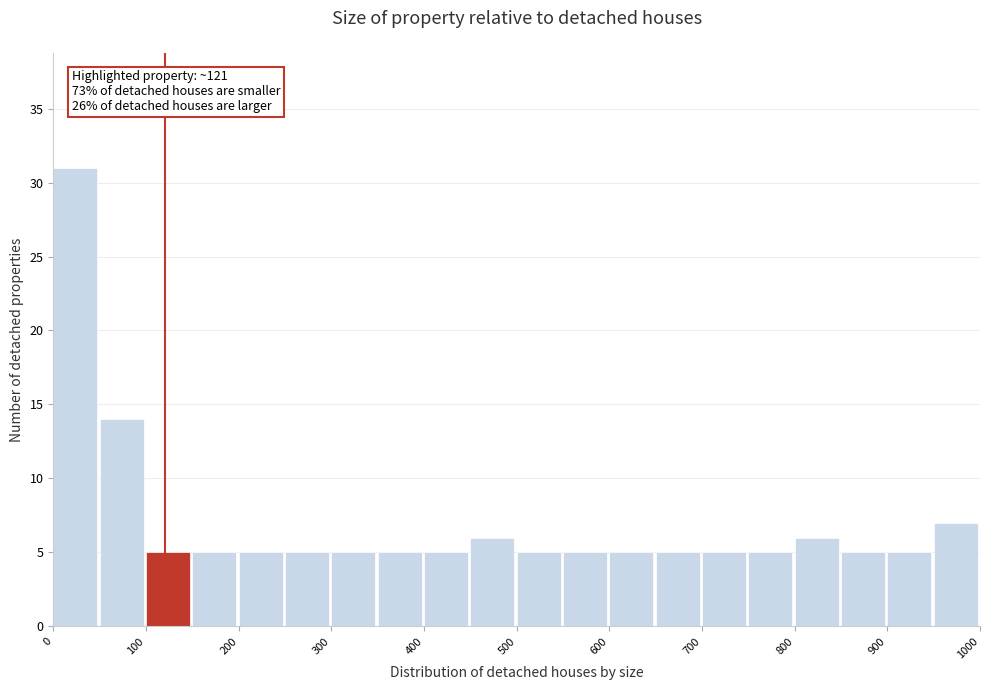

Which range on the x-axis has the tallest bar?

0 to 50